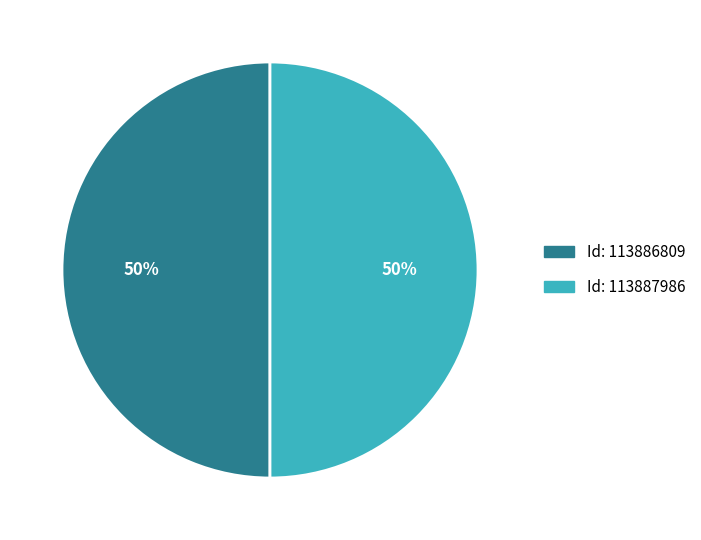

To the nearest percent, what is the average slice percentage?

50%